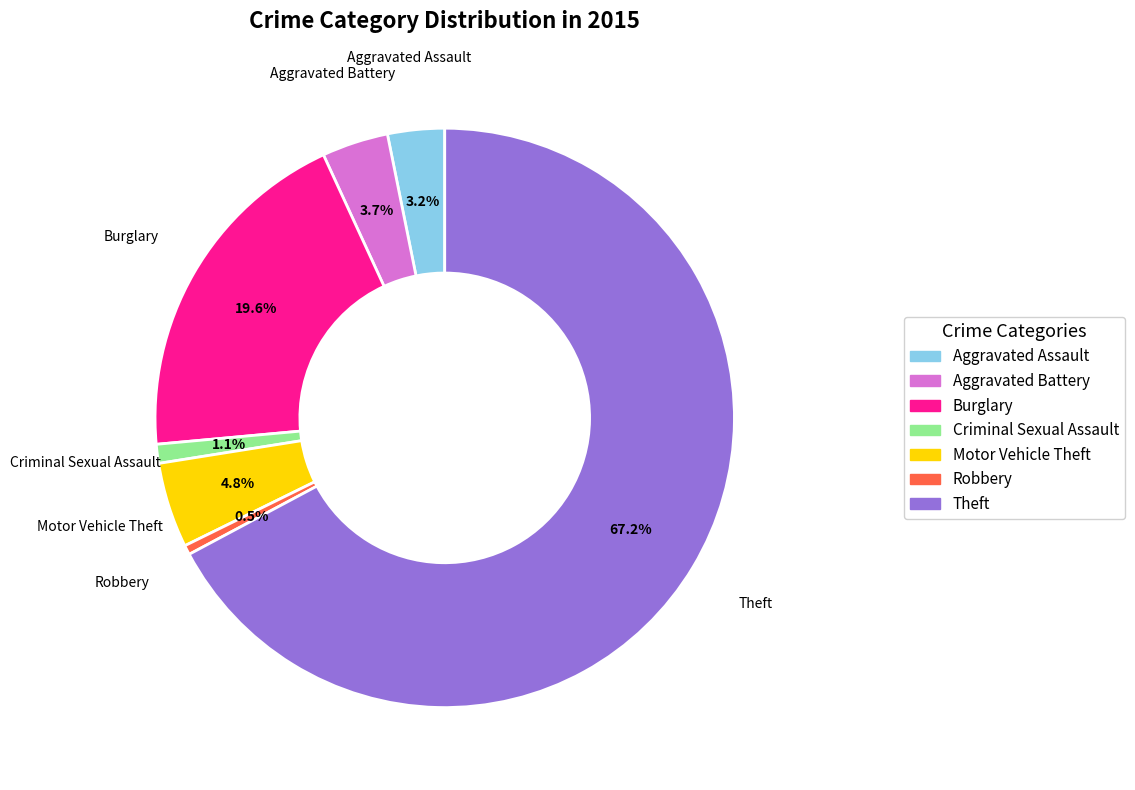

Is there any slice that represents more than half of the pie?

Yes